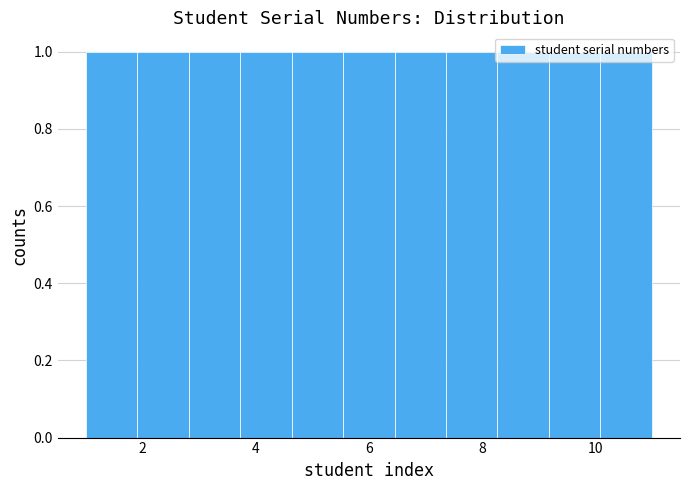

What is the height of the bar covering 7.4 to 8.2 on the x-axis? Neither the bar edges nor the heights are printed on the chart, so give them approximately, as read against the axes.

1